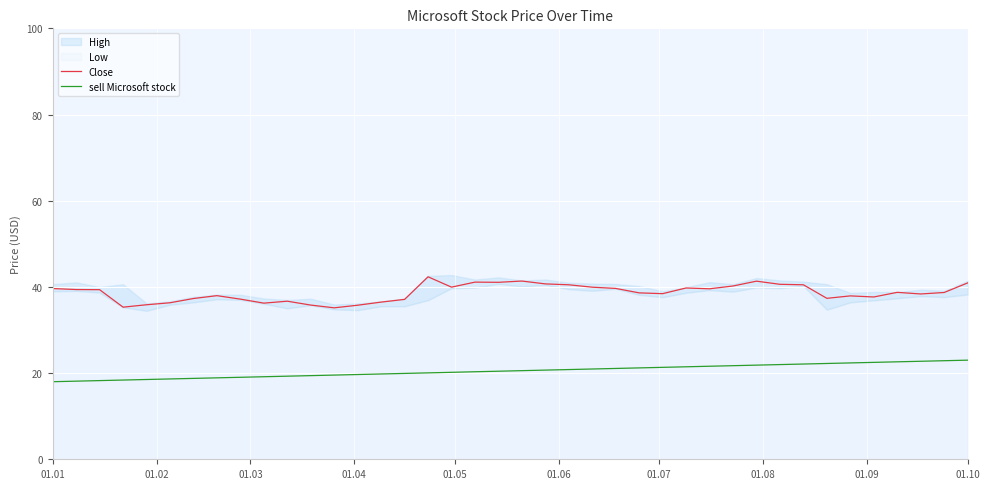

True or false: Close and sell Microsoft stock intersect in this chart.

False